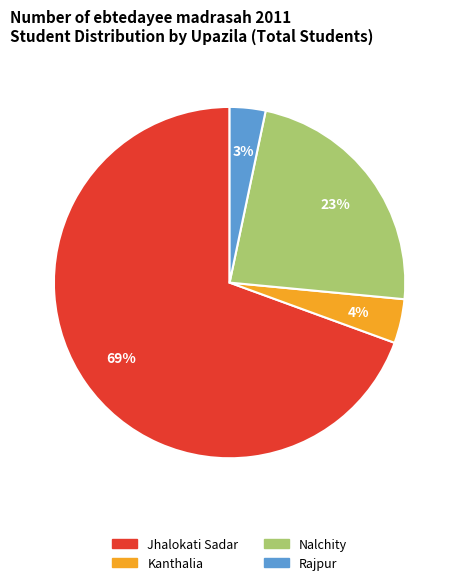

Combined, do Kanthalia and Jhalokati Sadar account for over 50%?

Yes